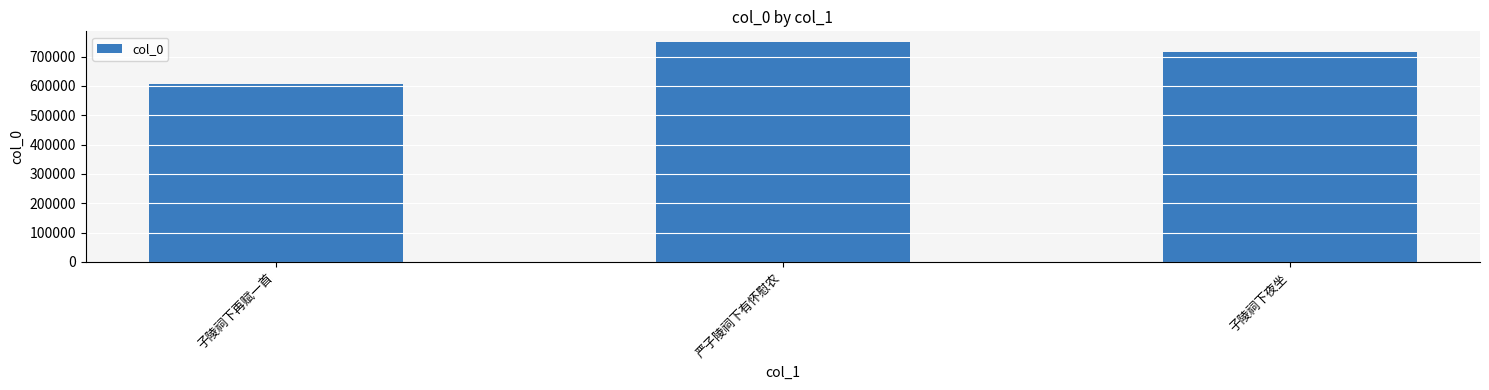

What is the difference between the maximum and minimum values?

140515